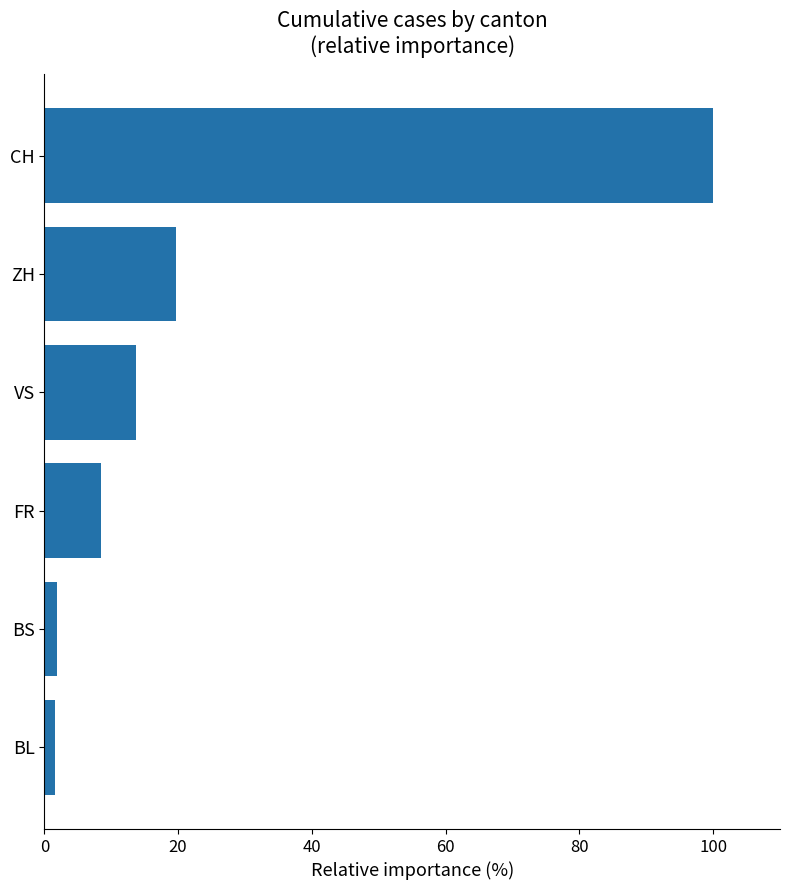

Between FR and BS, which is larger?

FR